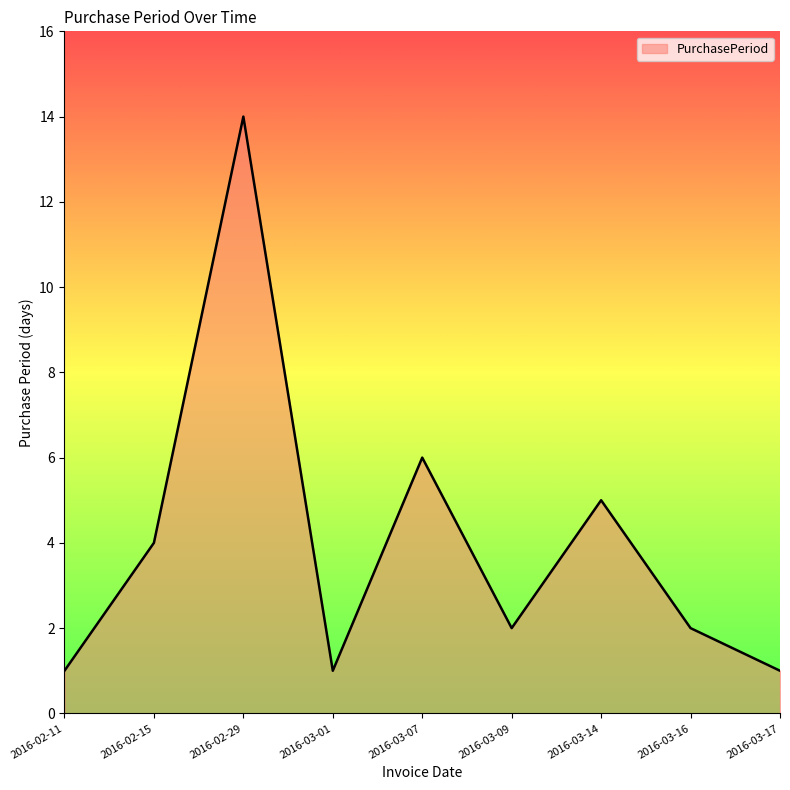

What is the minimum value shown in the chart?

1